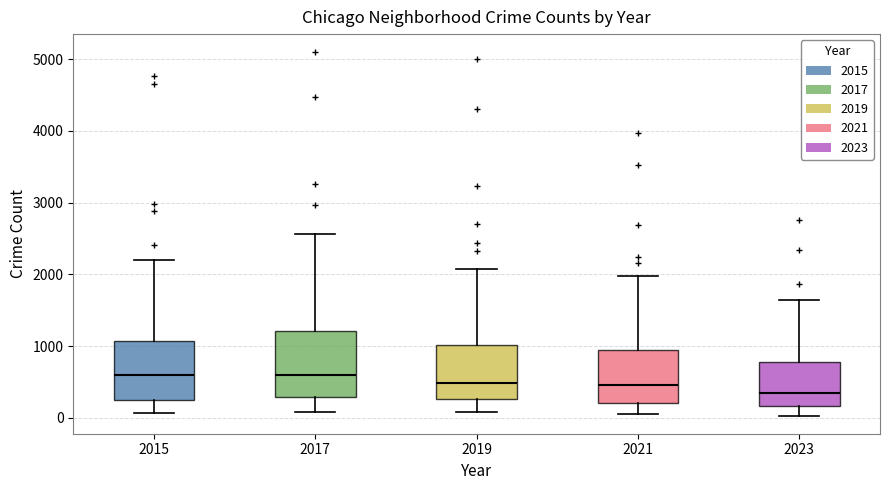

Where is the upper edge of the box at x = 2021 on the y-axis? The values are not printed on the chart, so give them approximately, as read against the axis.

900